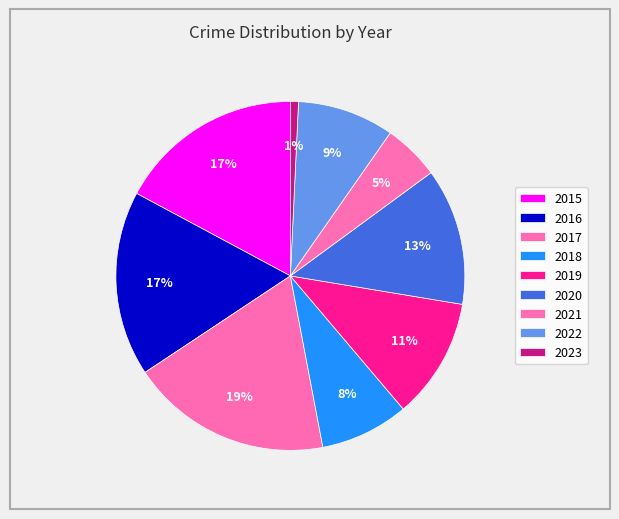

Count the number of slices in the pie.

9